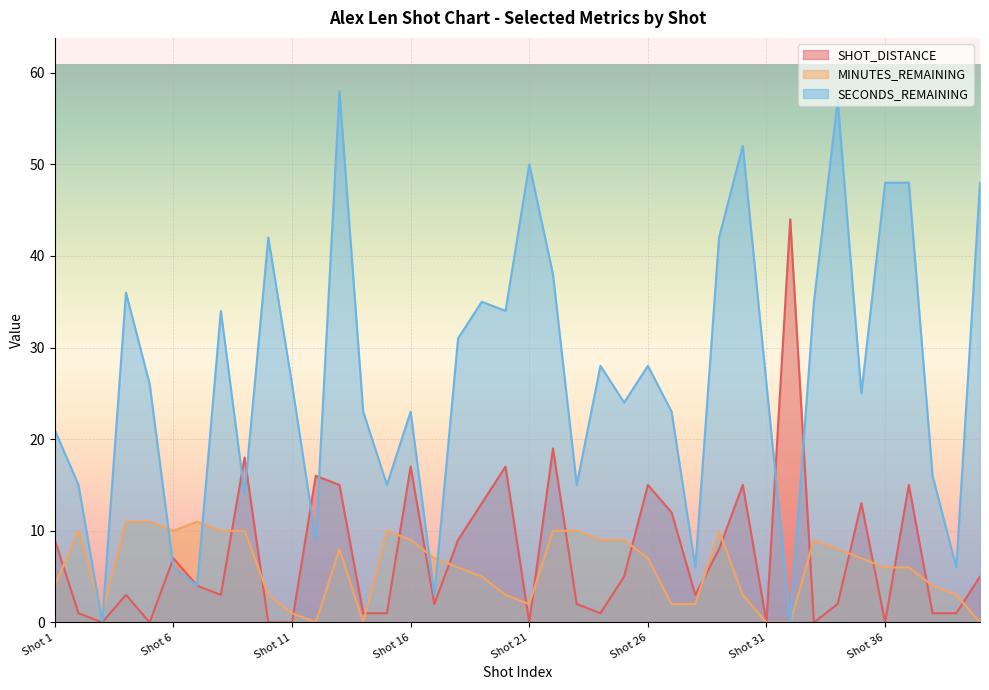

Reading right to left, list all the values displayed in this chart.

SHOT_DISTANCE: 5	1	1	15	0	13	2	0	44	0	15	8	3	12	15	5	1	2	19	0	17	13	9	2	17	1	1	15	16	0	0	18	3	4	7	0	3	0	1	9
MINUTES_REMAINING: 0	3	4	6	6	7	8	9	0	0	3	10	2	2	7	9	9	10	10	2	3	5	6	7	9	10	0	8	0	1	3	10	10	11	10	11	11	1	10	4
SECONDS_REMAINING: 48	6	16	48	48	25	57	35	0	26	52	42	6	23	28	24	28	15	38	50	34	35	31	3	23	15	23	58	9	26	42	14	34	4	6	26	36	0	15	21